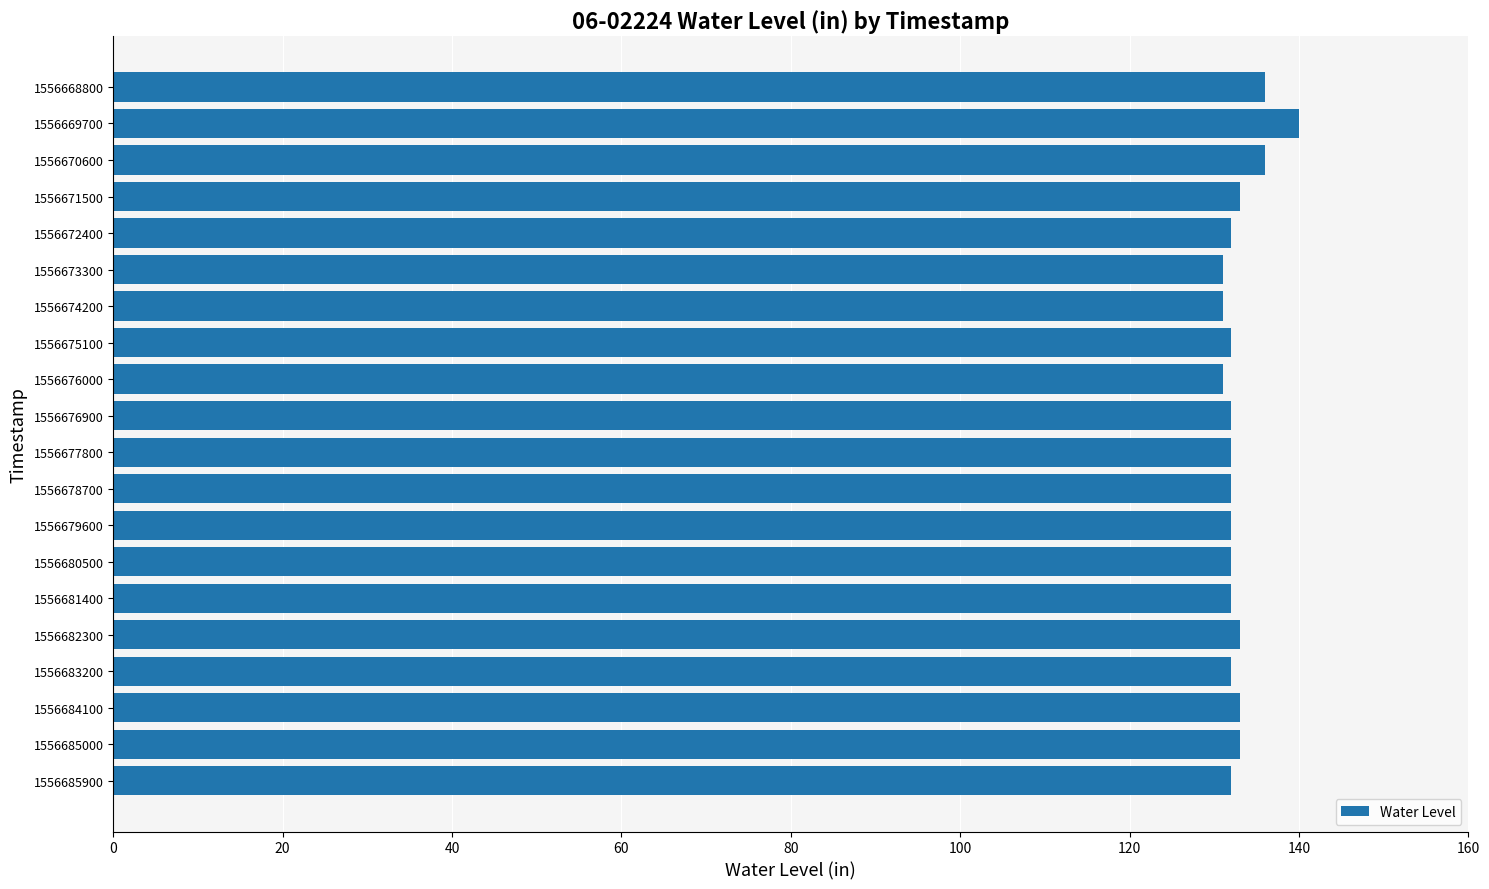

Does the chart contain any negative values?

No